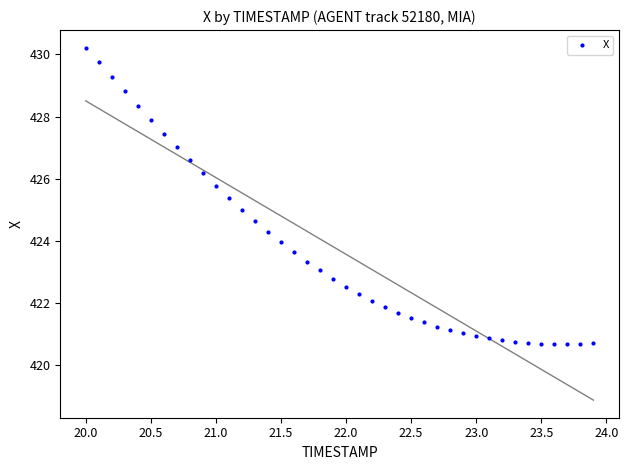

What is the range of X values (max minus min)?

3.9